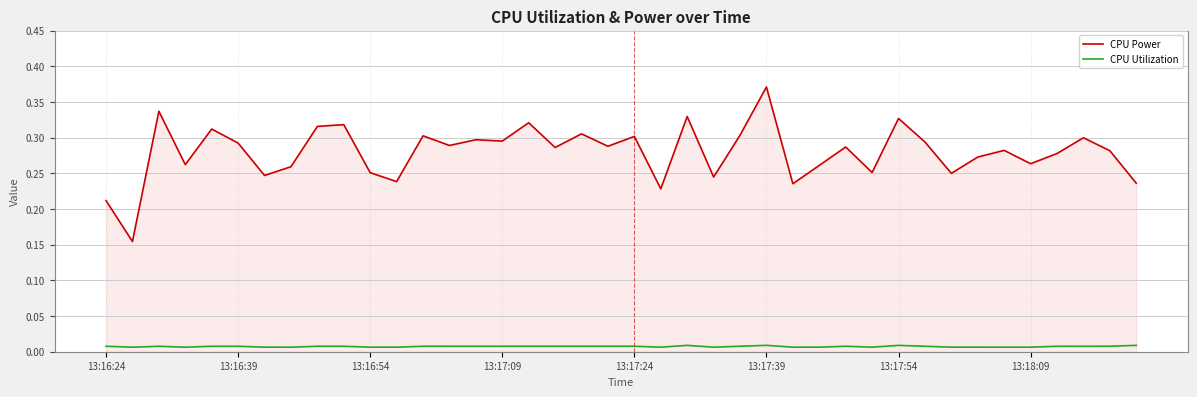

Which series has the largest total across all categories?

CPU Power